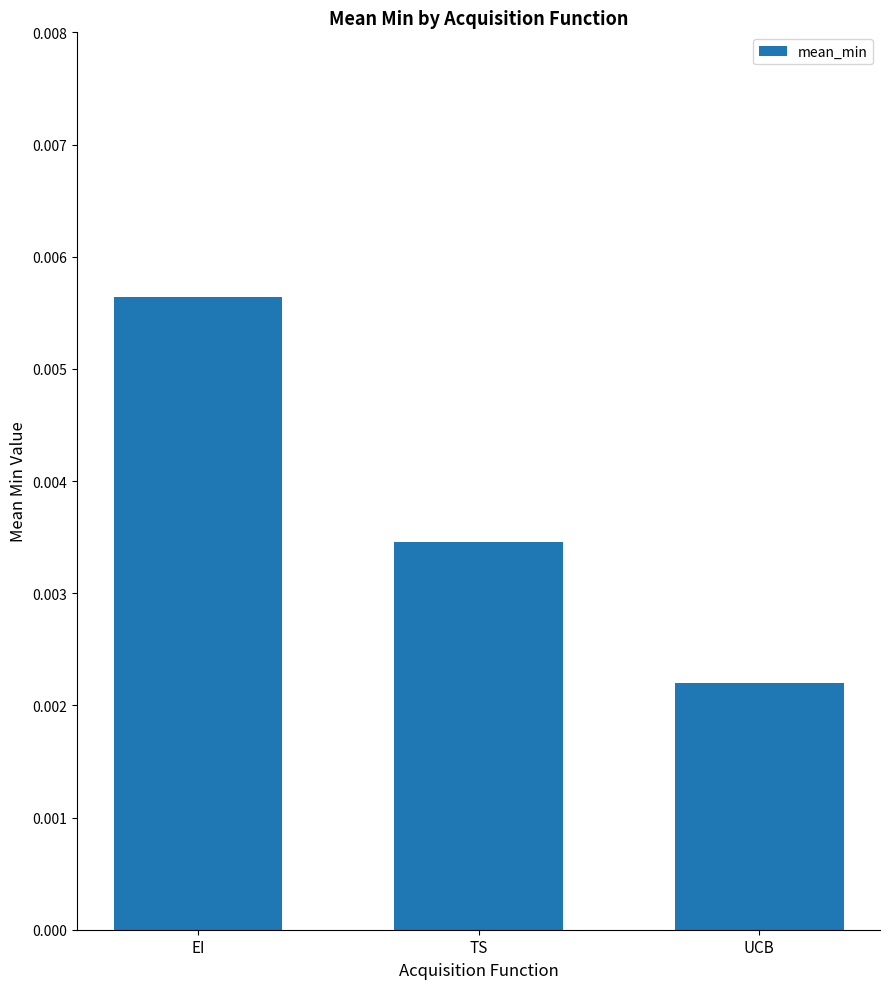

What is the label of the 1st bar from the left?

EI